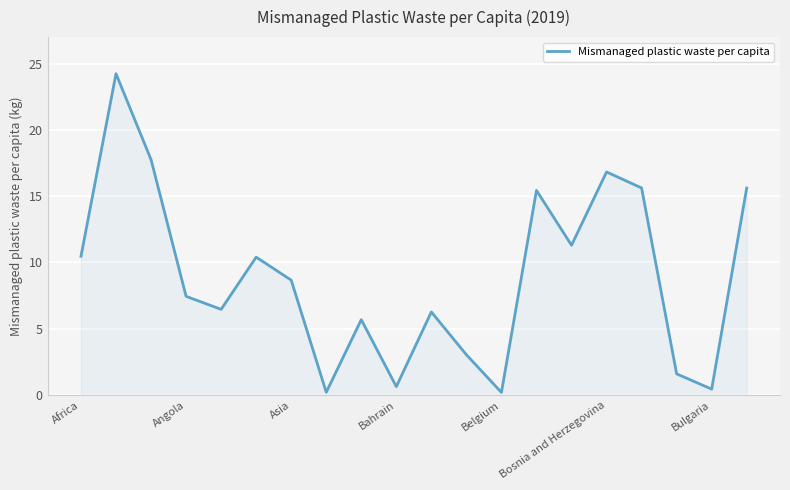

How many values exceed 8?

10